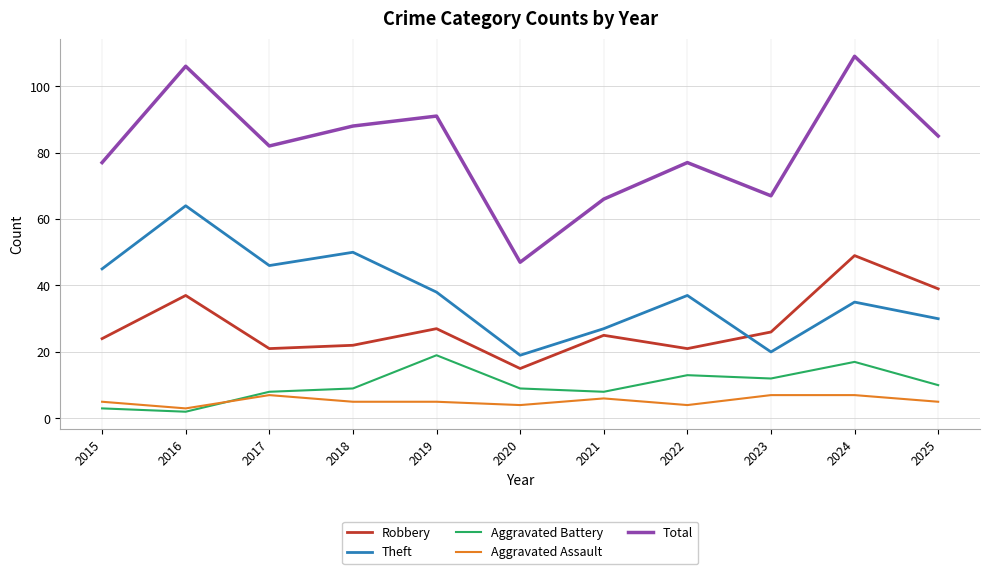

The Robbery series shows 26 at 2023. True or false?

True